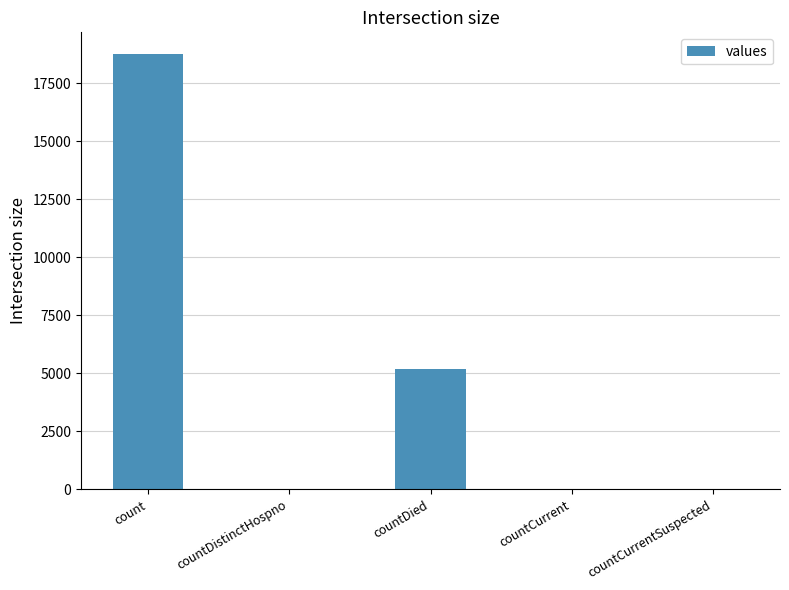

What is the average value?

4802